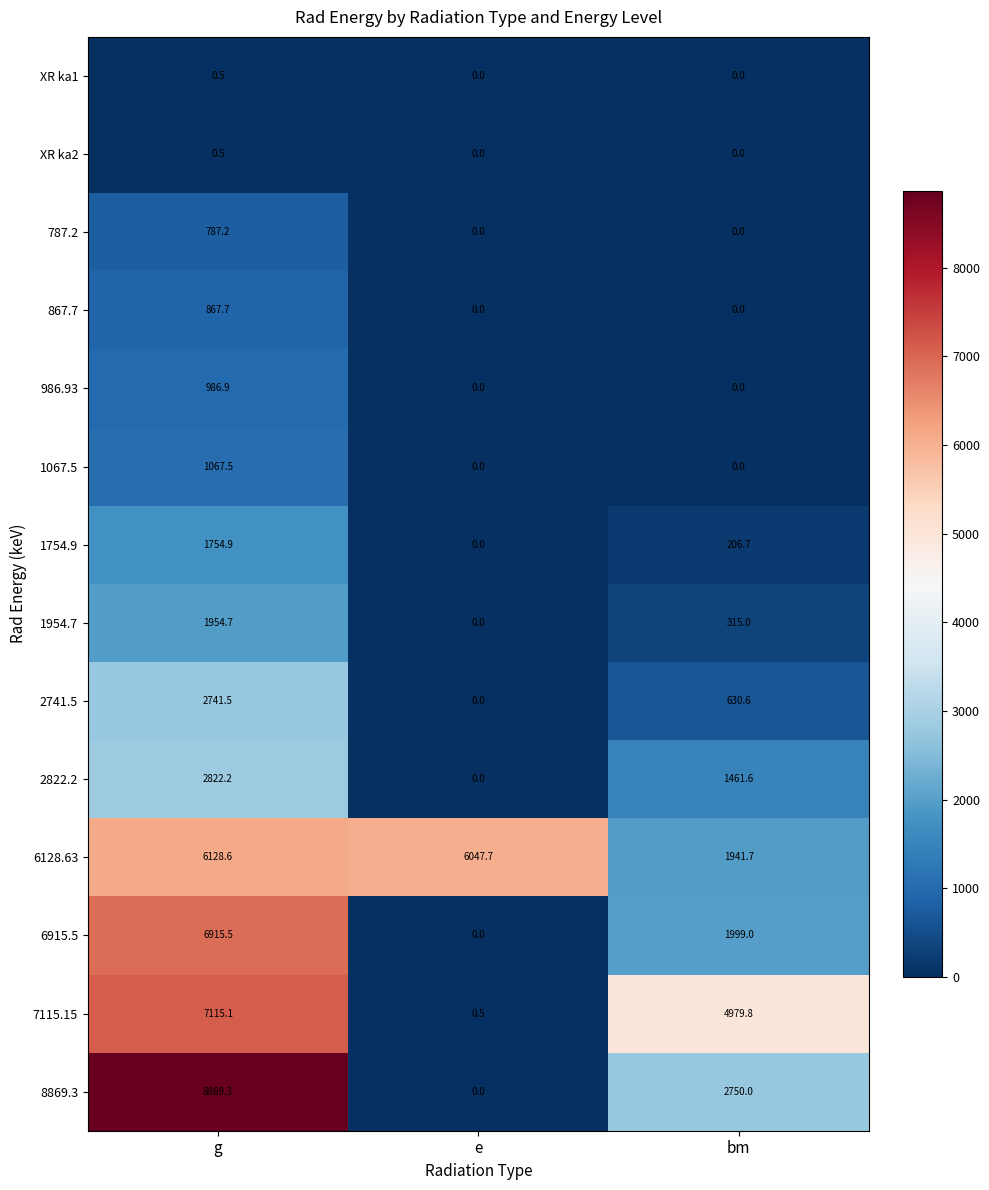

At which category is the sum across all series the highest?

g